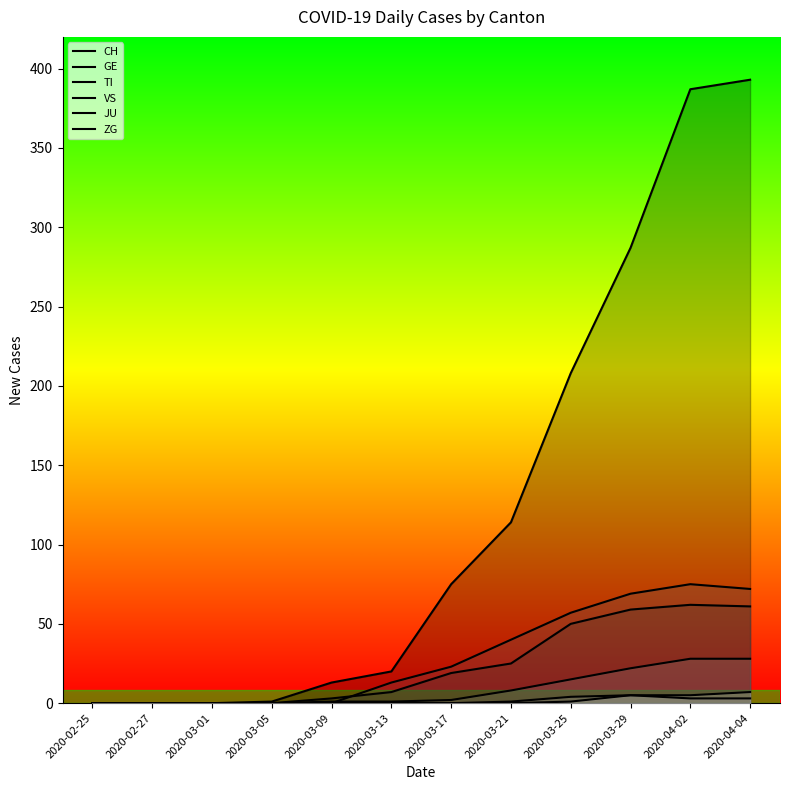

True or false: JU and CH cross at least once.

False